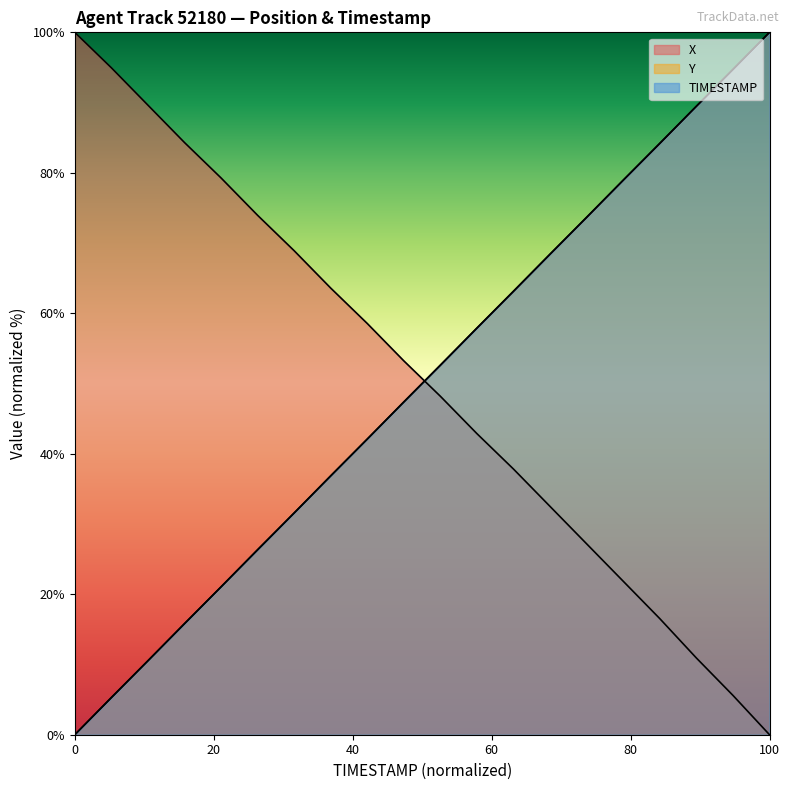

True or false: TIMESTAMP has more than 2 points higher than both neighbors.

False